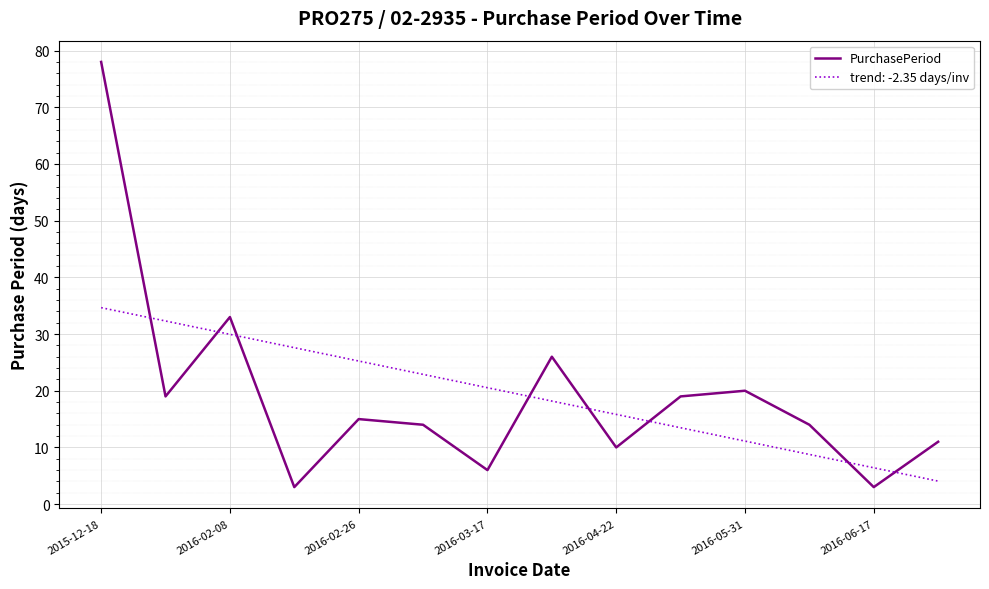

What is the difference between the maximum and minimum values in the trend: -2.35 days/inv series?

30.6